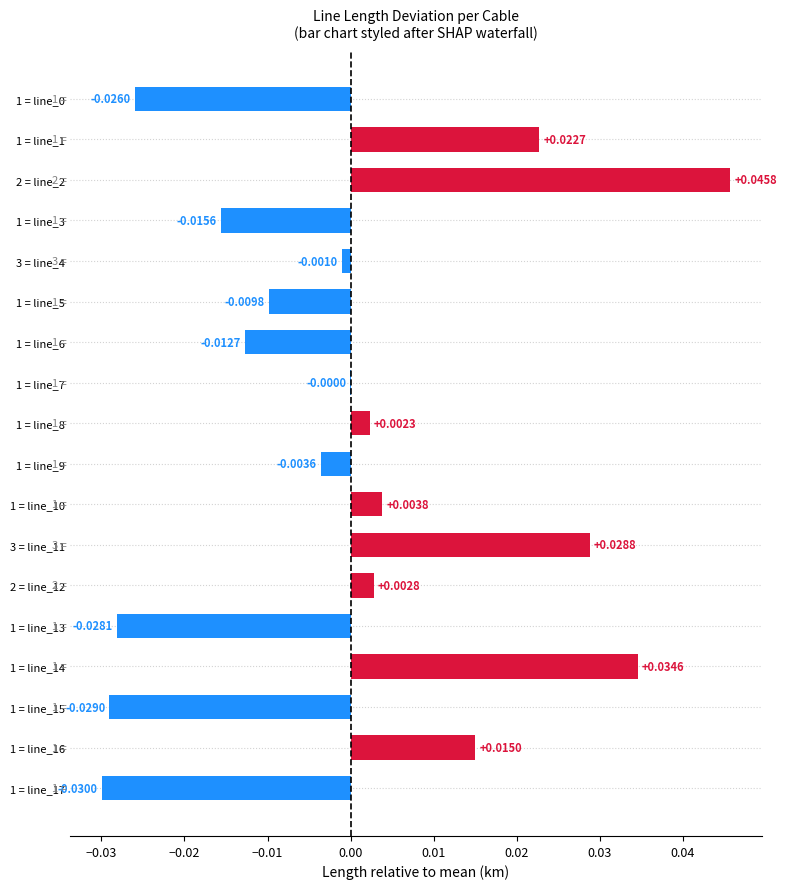

Which has a higher value, 2 = line_2 or 1 = line_3?

2 = line_2